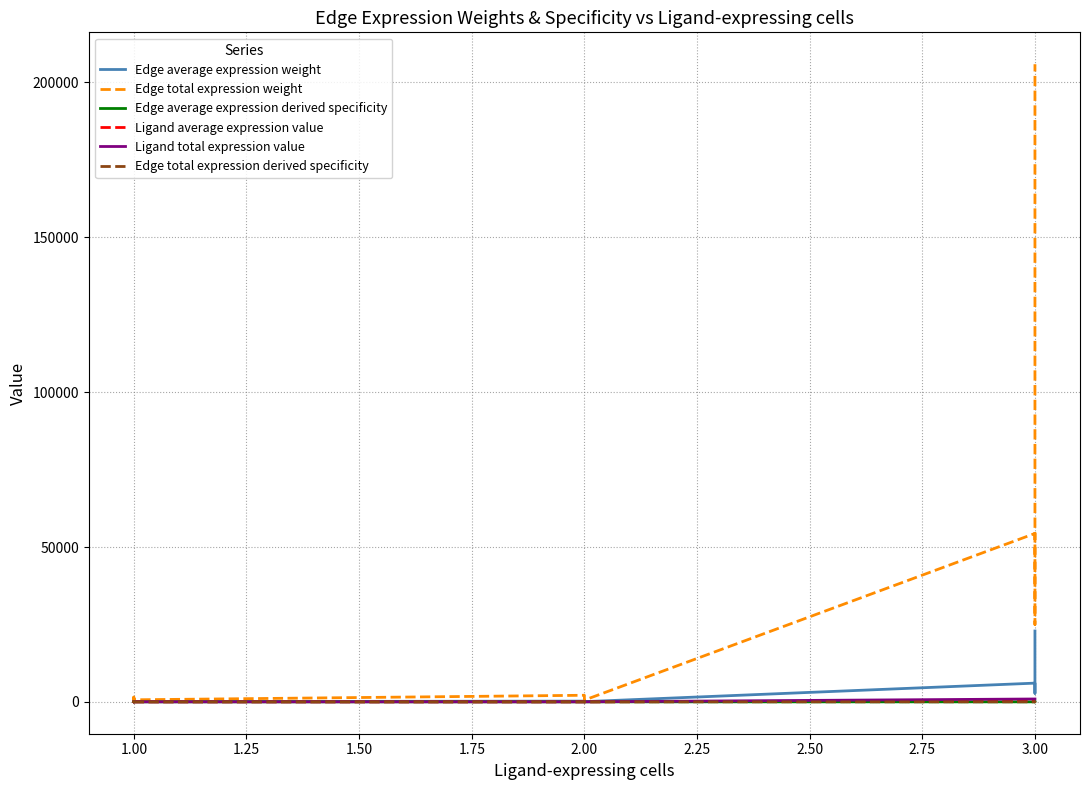

Reading left to right, extract all data points from this chart.

Edge average expression weight: 20.6	15.0	32.7	44.8	169.6	123.9	53.5	73.2	235.8	101.8	28.6	62.3	6041.2	2775.3	9876.4	22877.8
Edge total expression weight: 185.2	135.3	294.6	403.1	1526.5	1115.5	481.6	659.0	2121.8	916.0	257.4	560.3	54370.9	24977.5	88888.0	205899.8
Edge average expression derived specificity: 0.0	0.0	0.0	0.0	0.0	0.0	0.0	0.0	0.0	0.0	0.0	0.0	0.1	0.1	0.2	0.5
Ligand average expression value: 2.3	1.7	1.7	2.3	2.3	1.7	1.7	2.3	3.2	3.2	3.2	3.2	306.9	306.9	306.9	306.9
Ligand total expression value: 6.8	5.0	5.0	6.8	6.8	5.0	5.0	6.8	9.5	9.5	9.5	9.5	920.7	920.7	920.7	920.7
Edge total expression derived specificity: 0.0	0.0	0.0	0.0	0.0	0.0	0.0	0.0	0.0	0.0	0.0	0.0	0.1	0.1	0.2	0.5